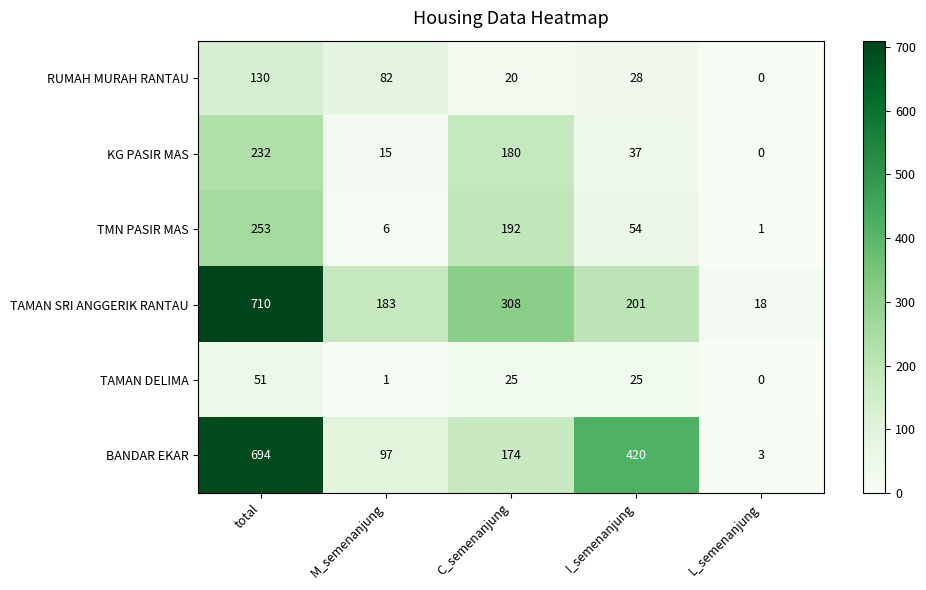

At which label is TMN PASIR MAS closest to 127?

C_semenanjung